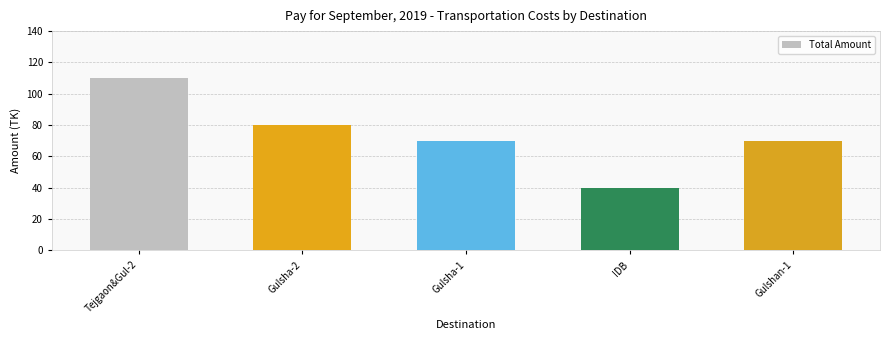

What is the sum of the values at Gulsha-2 and Gulsha-1?

150